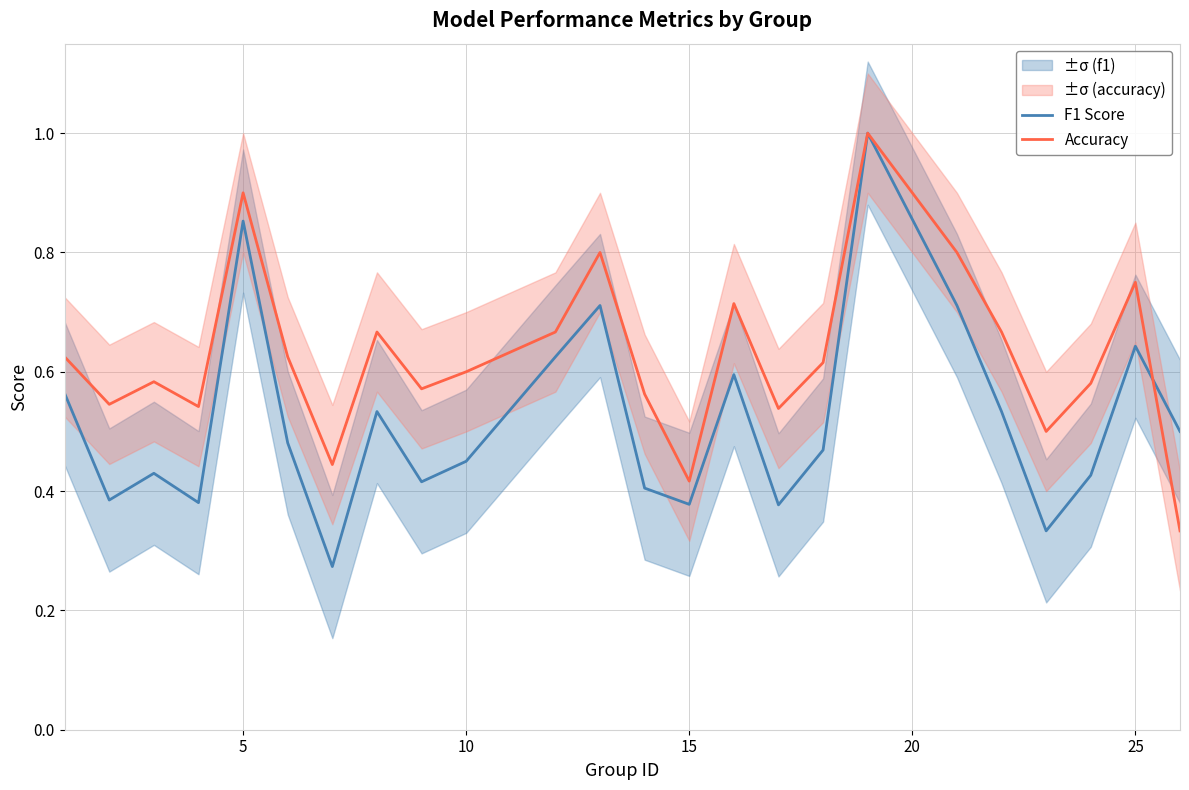

Which series has the widest spread of values?

F1 Score